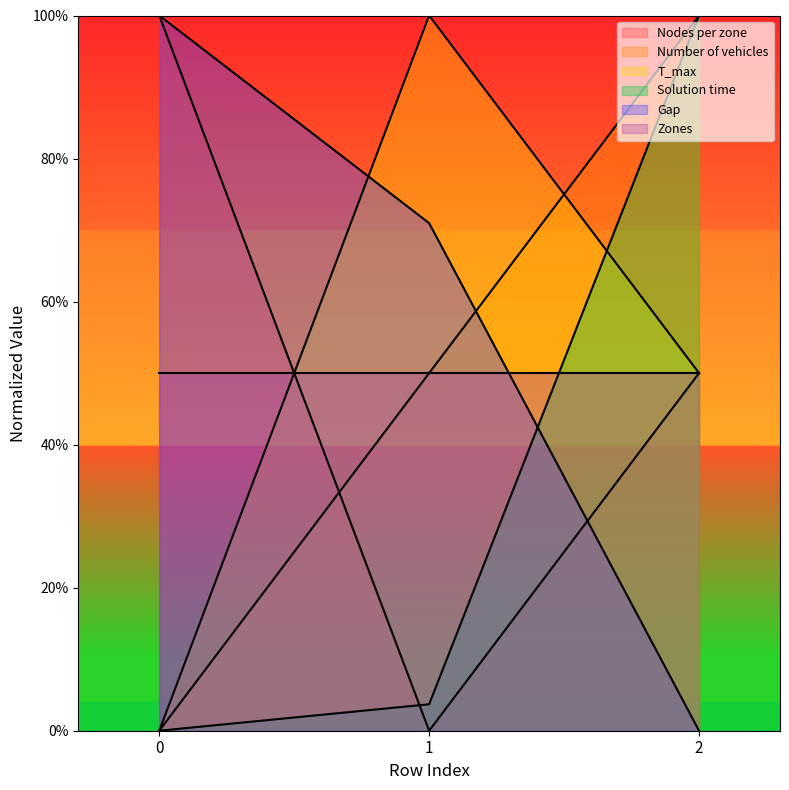

Does the chart display data point markers on the line(s)?

No